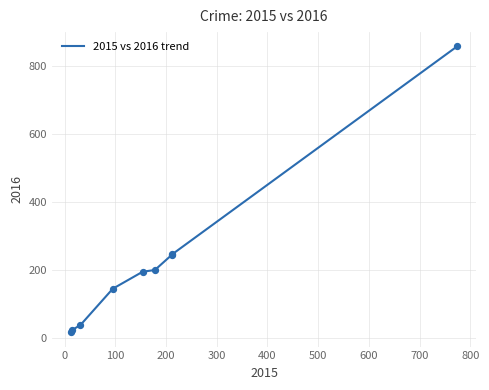

What is the maximum value shown in the chart?

858